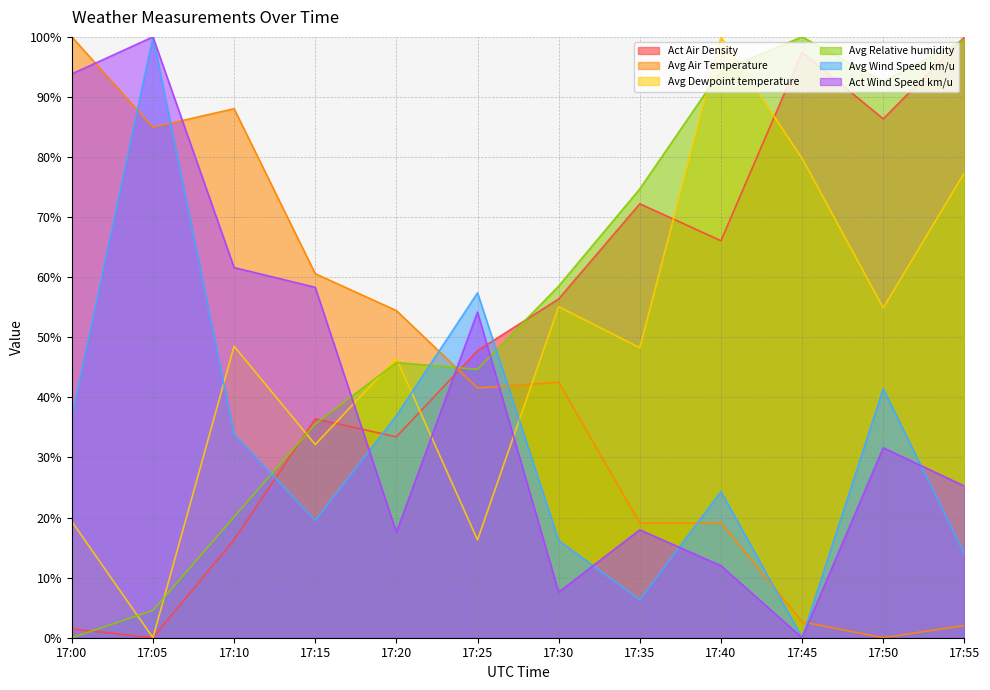

The value of Avg Wind Speed km/u at 17:00 is 36.7. True or false?

True